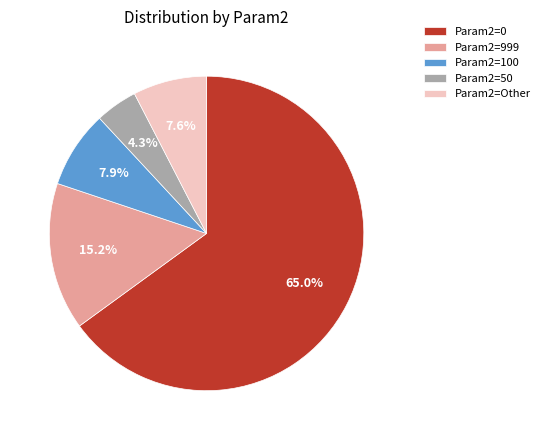

Does any single category account for the majority?

Yes